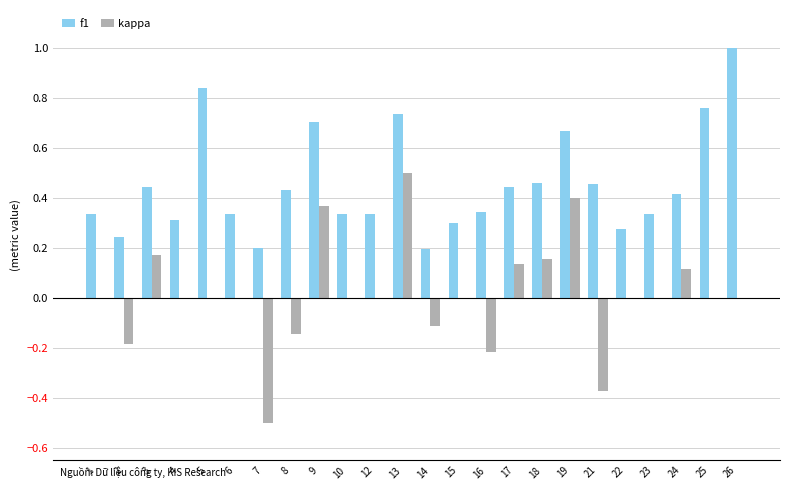

Between 6 and 26, which series saw the biggest shift?

f1